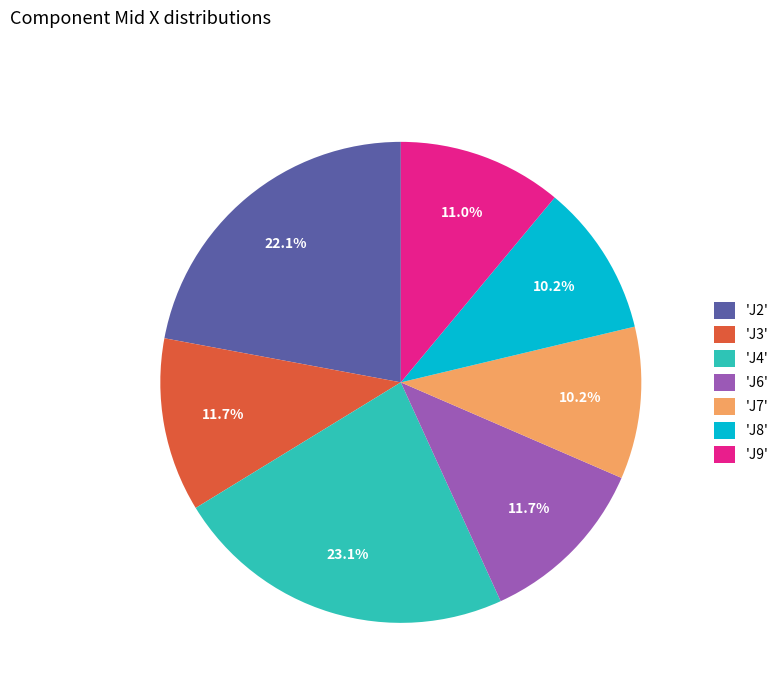

Between 'J8' and 'J2', which is larger?

'J2'